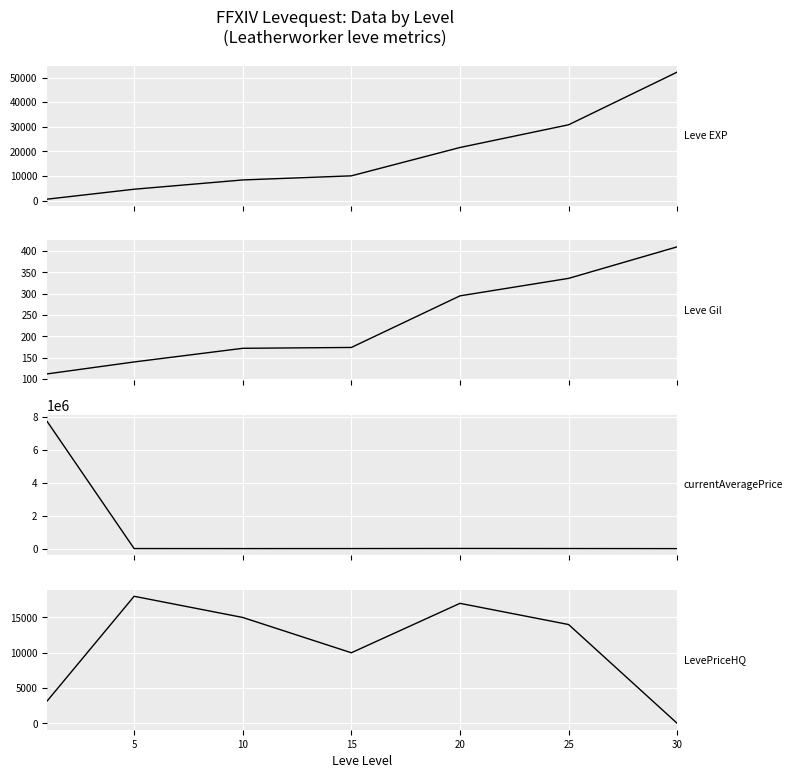

List the series in order of their peak value, highest first.

currentAveragePrice, Leve EXP, LevePriceHQ, Leve Gil